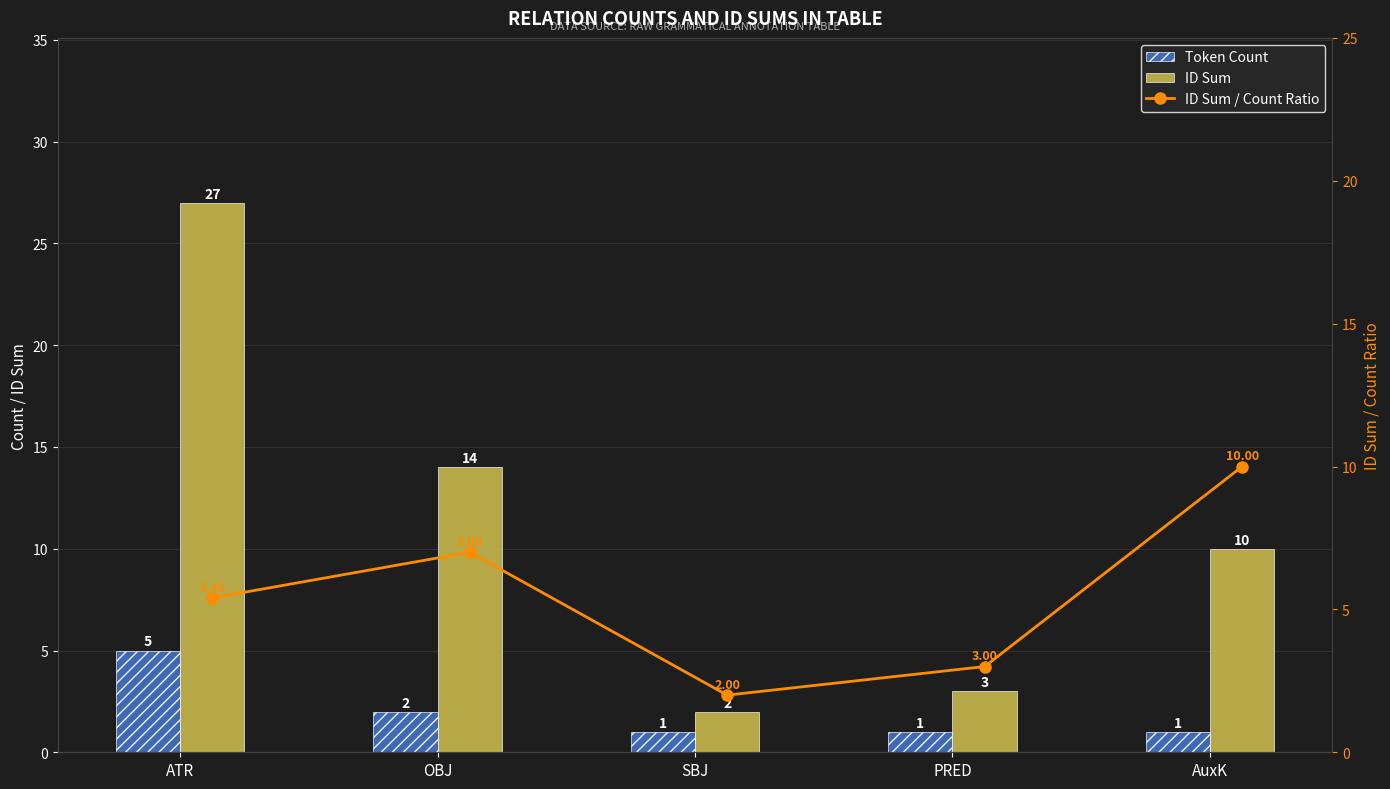

What is the difference between the highest and lowest values at ATR?

22.0